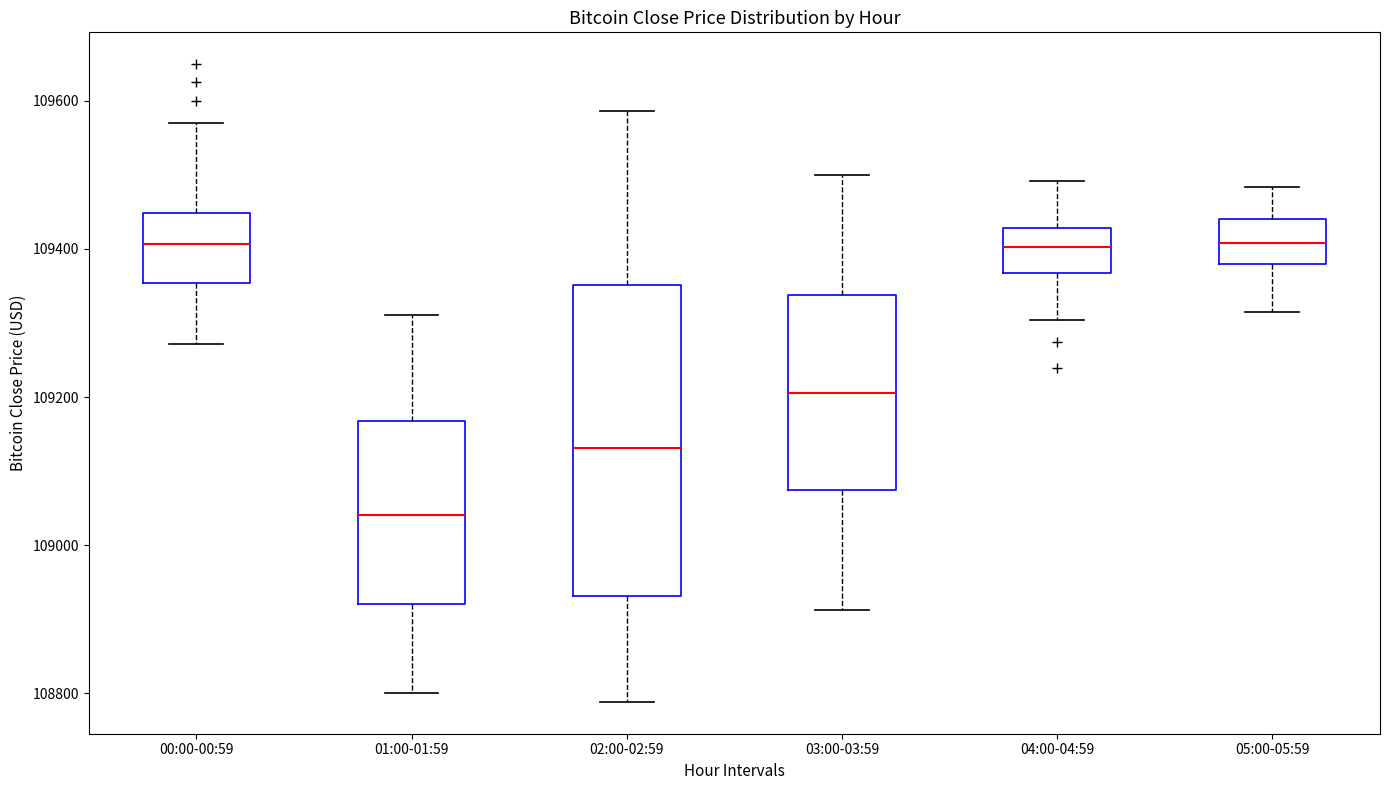

Reading left to right, read every box against the y-axis: the position of its median line, the range the box covers, and the ends of its whiskers. The values are not printed on the chart, so give them approximately, as read against the axis.

00:00-00:59: median 109400, box 109360 to 109440, whiskers 109280 to 109580
01:00-01:59: median 109040, box 108920 to 109160, whiskers 108800 to 109320
02:00-02:59: median 109140, box 108940 to 109360, whiskers 108780 to 109580
03:00-03:59: median 109200, box 109080 to 109340, whiskers 108920 to 109500
04:00-04:59: median 109400, box 109360 to 109420, whiskers 109300 to 109500
05:00-05:59: median 109400, box 109380 to 109440, whiskers 109320 to 109480